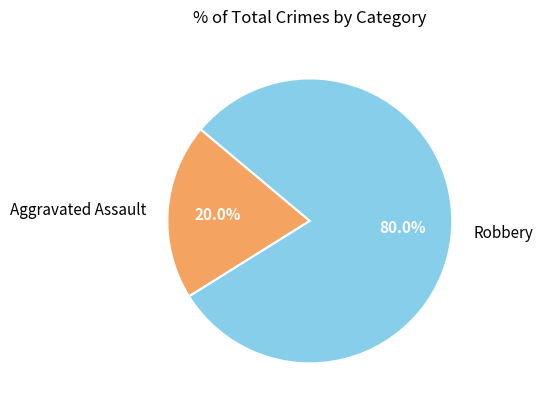

What is the largest slice in the pie chart?

Robbery